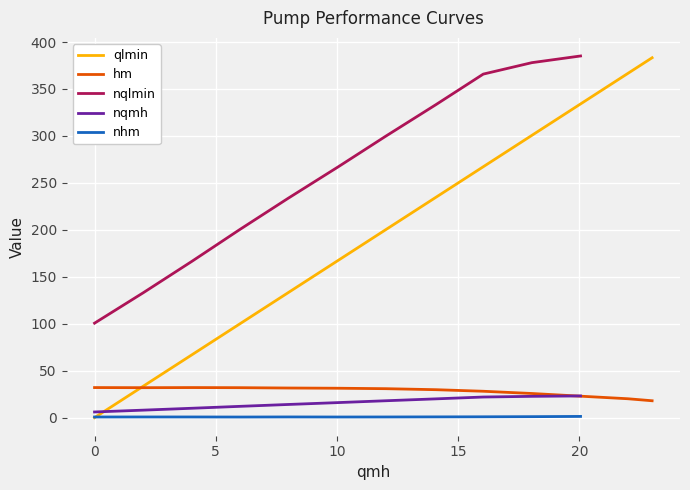

What is the value of the 11th point from the left?

334.1